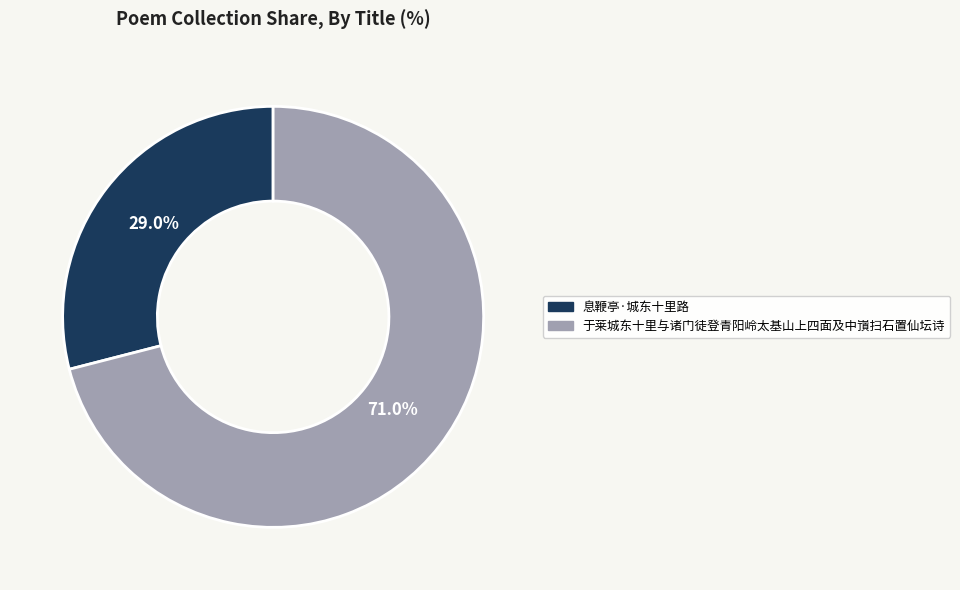

To the nearest percent, what is the average slice percentage?

50%